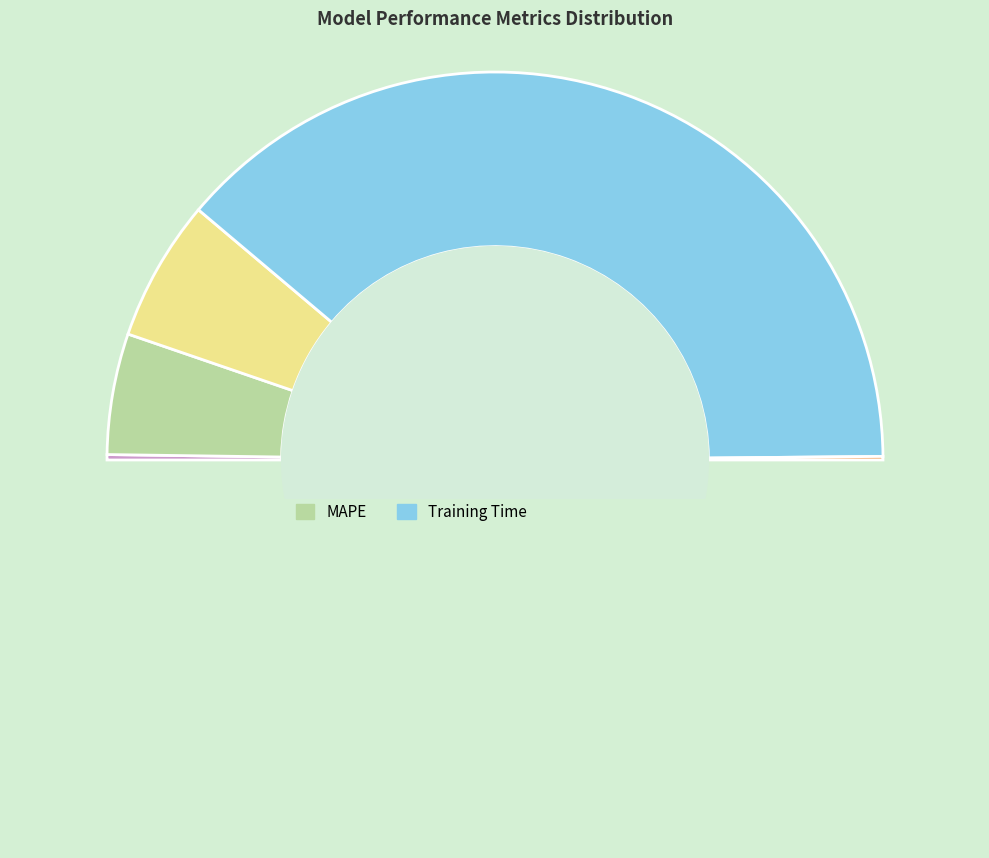

Which category has the smallest portion of the pie?

Inference Time